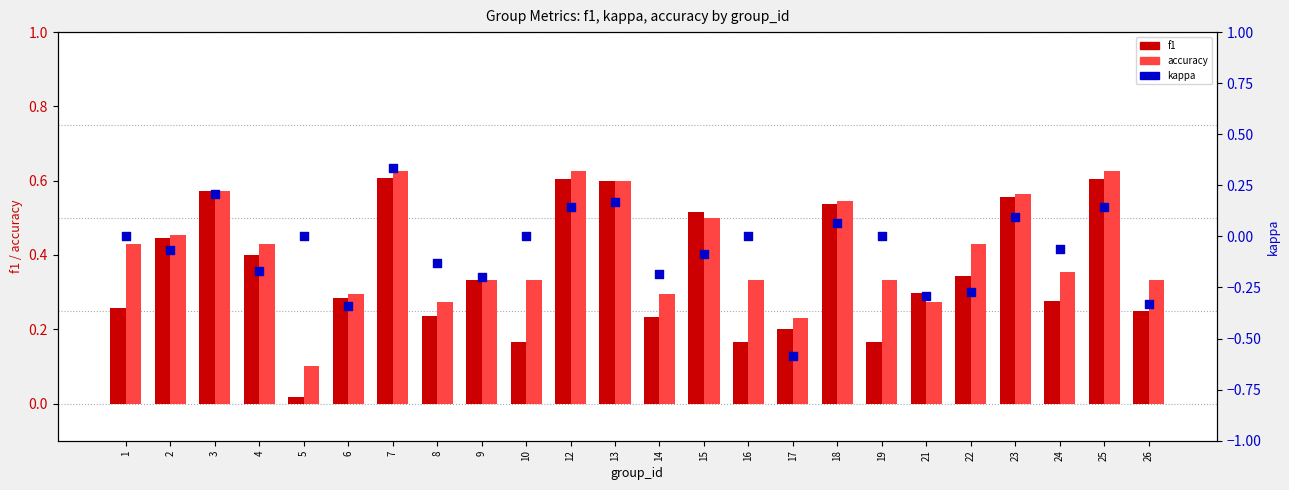

What are all the series names shown in the legend?

f1, accuracy, kappa